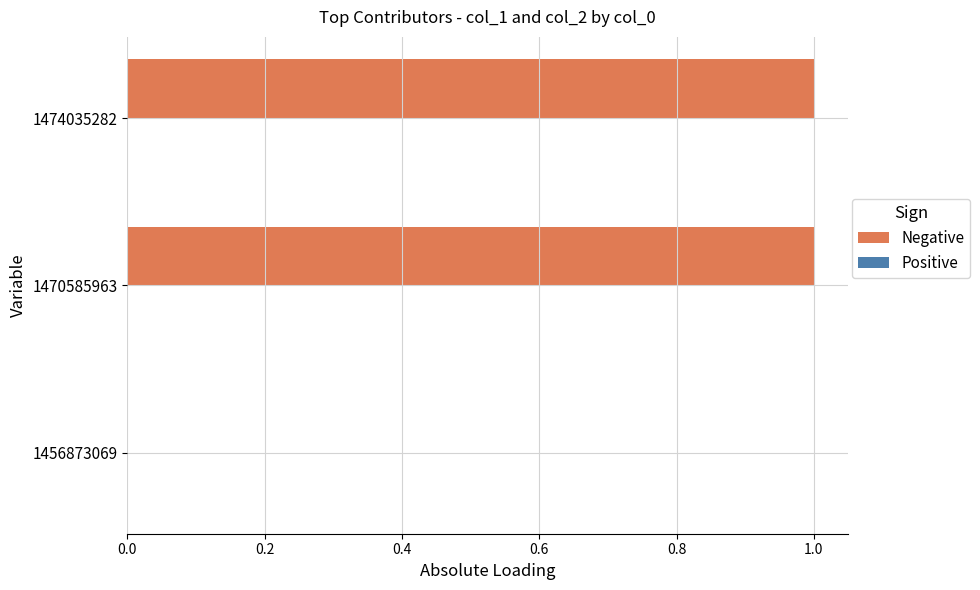

Reading bottom to top, extract all data points from this chart.

1456873069=0	1470585963=1	1474035282=1